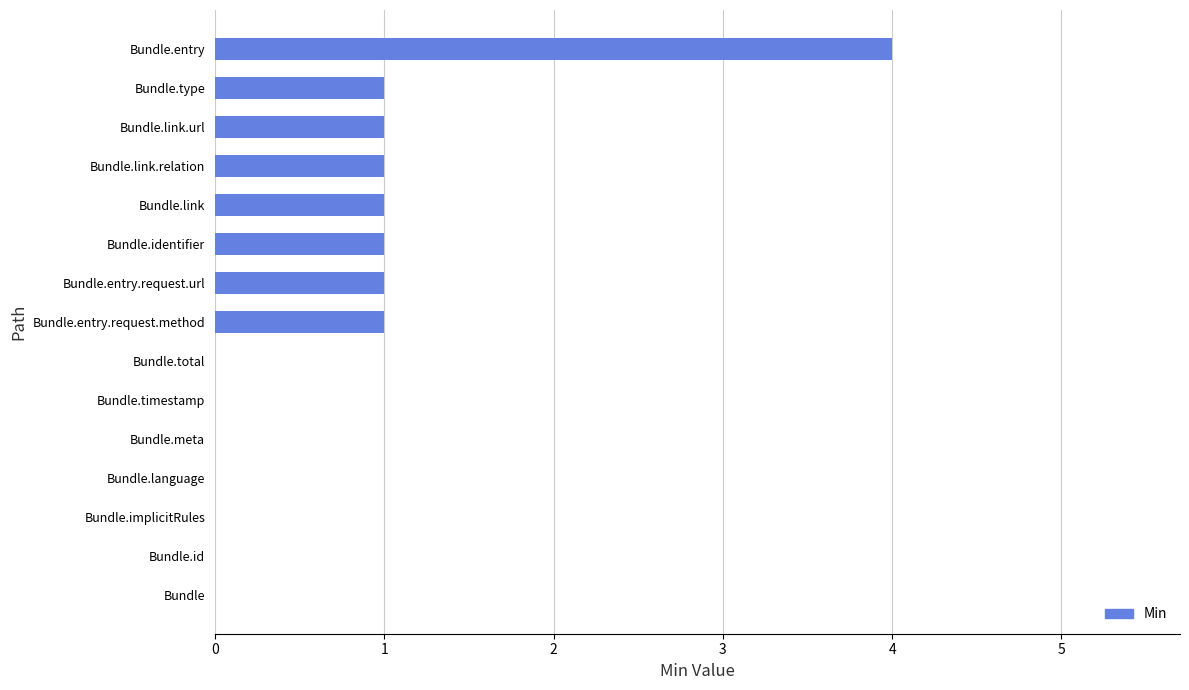

The value at Bundle.identifier is 1. True or false?

True